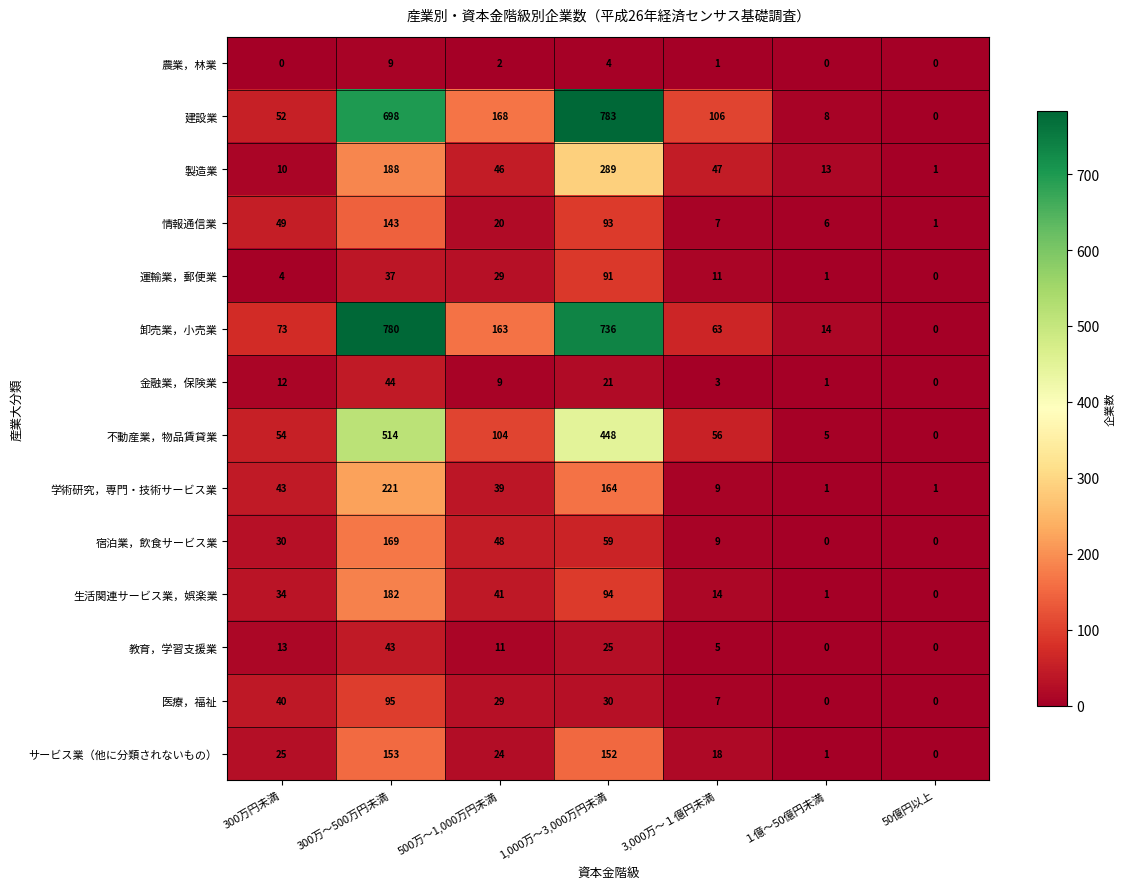

Which category has the highest value across all series?

1,000万～3,000万円未満